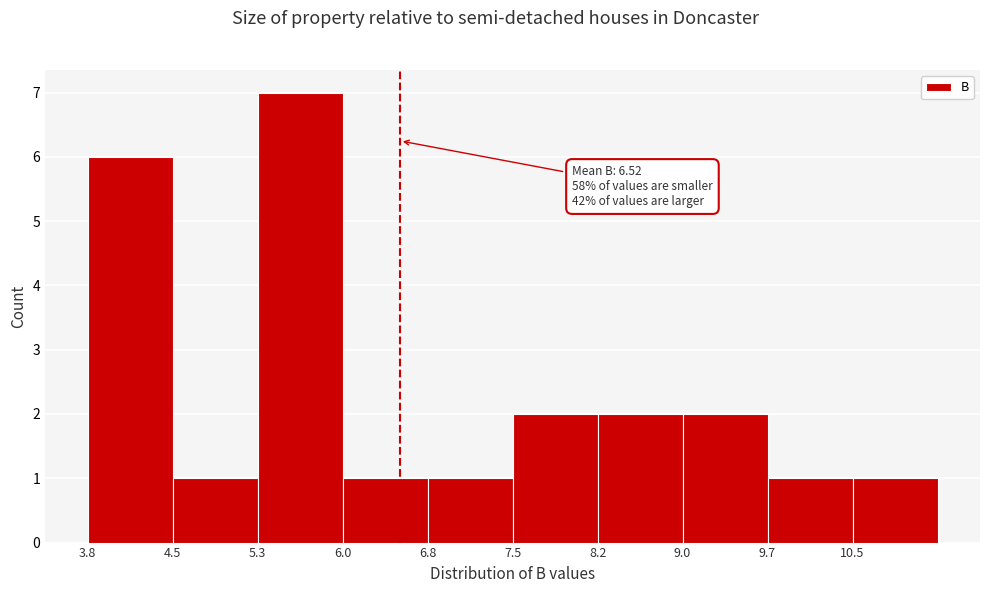

Which range on the x-axis has the tallest bar?

5.3 to 6.0